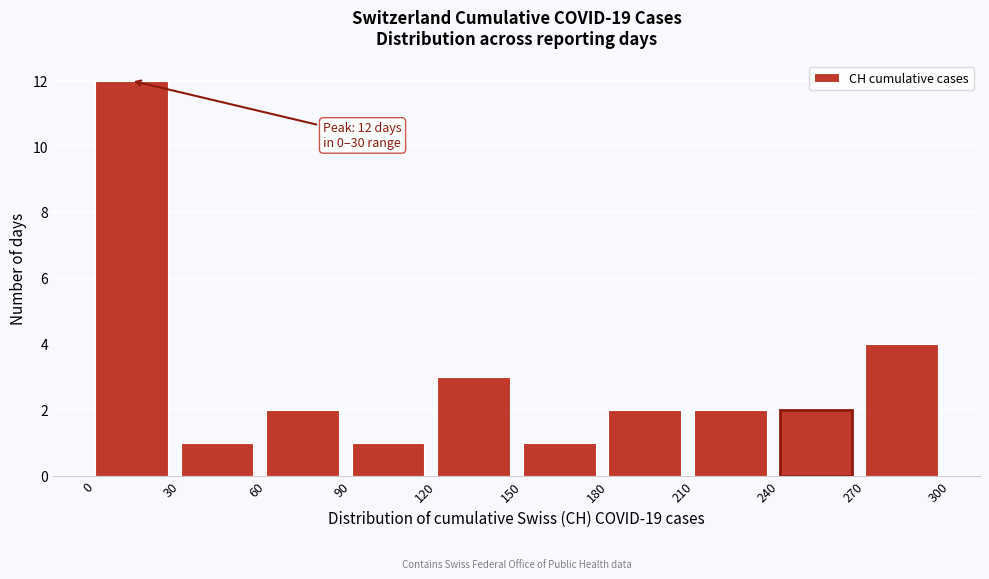

Over which range of the x-axis is the bar tallest?

0 to 30